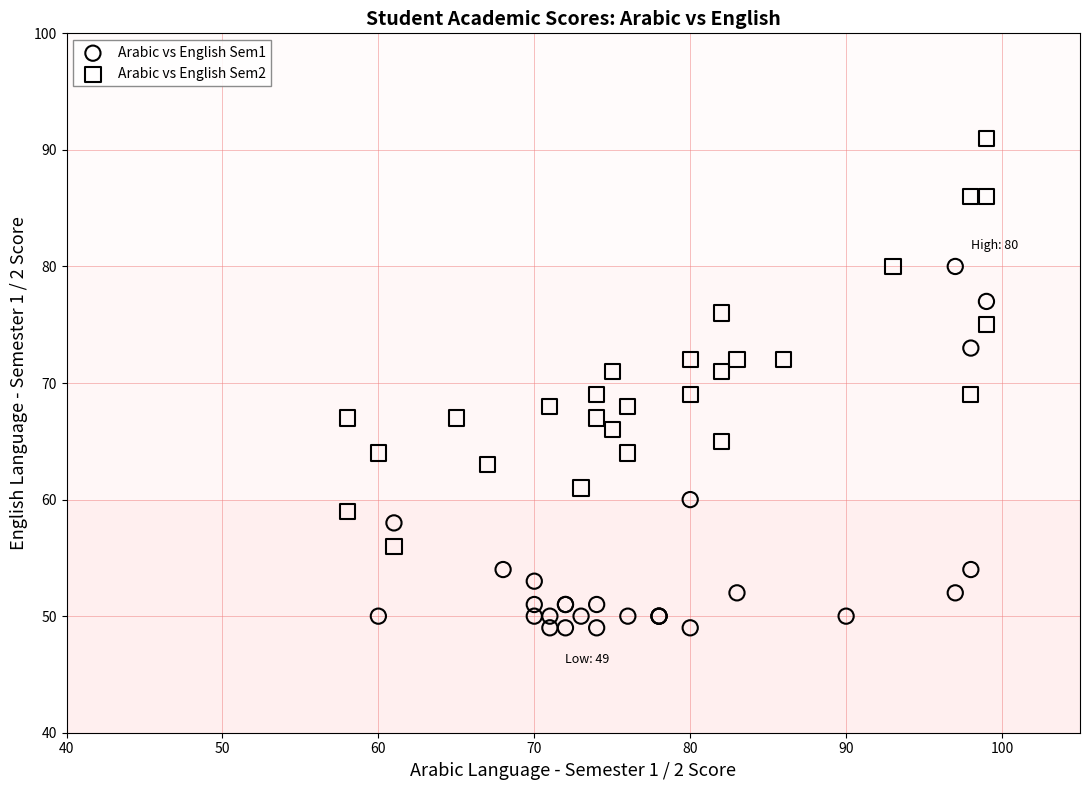

Which series has the widest spread of Y values?

Arabic vs English Sem2